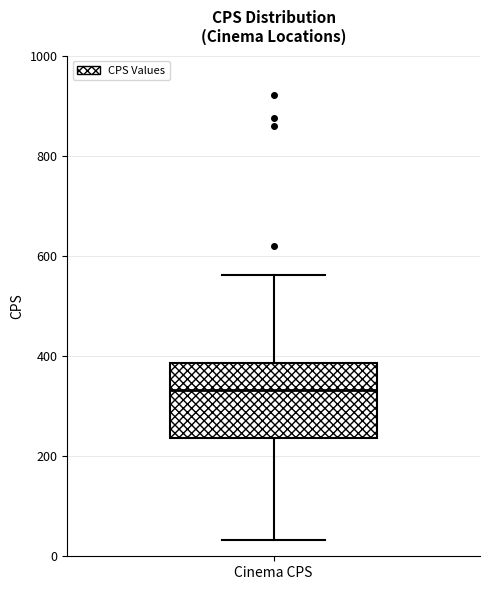

Transcribe this box plot: give where the median line is, the range the box spans, and where the two whiskers end, as read against the y-axis. The values are not printed on the chart, so give them approximately, as read against the axis.

median 340, box 240 to 380, whiskers 40 to 560